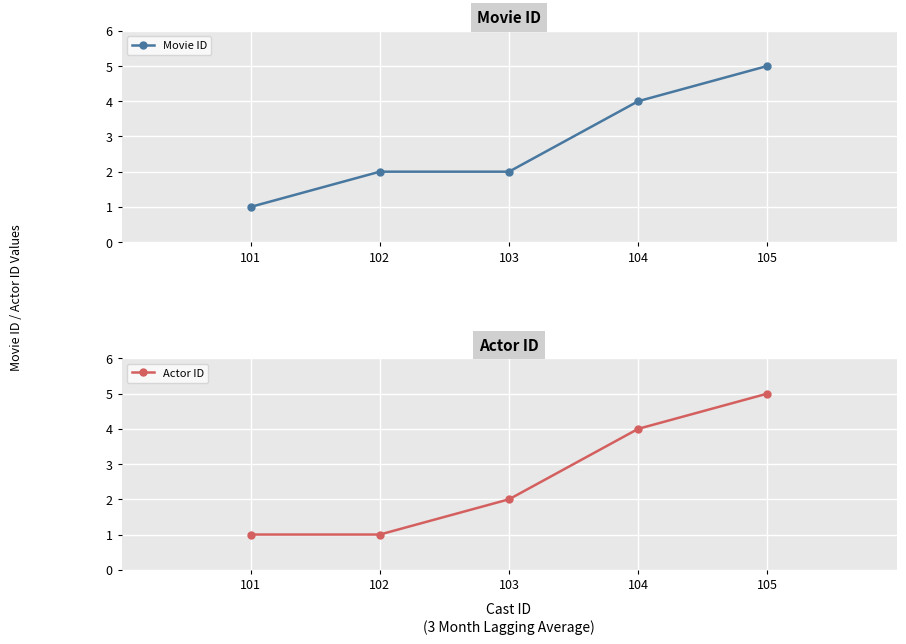

Reading left to right, extract all data points from this chart.

Movie ID: 101=1	102=2	103=2	104=4	105=5
Actor ID: 101=1	102=1	103=2	104=4	105=5